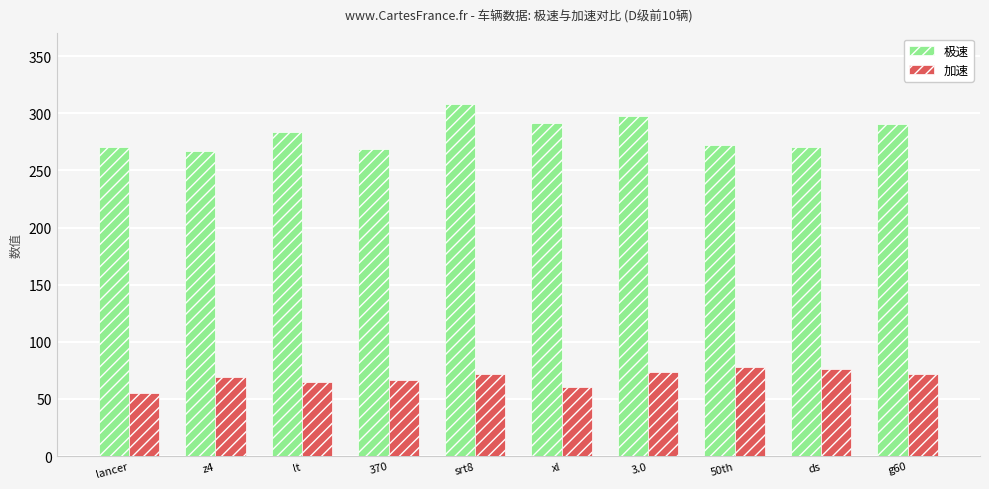

List the series in order of their overall mean, highest first.

极速, 加速